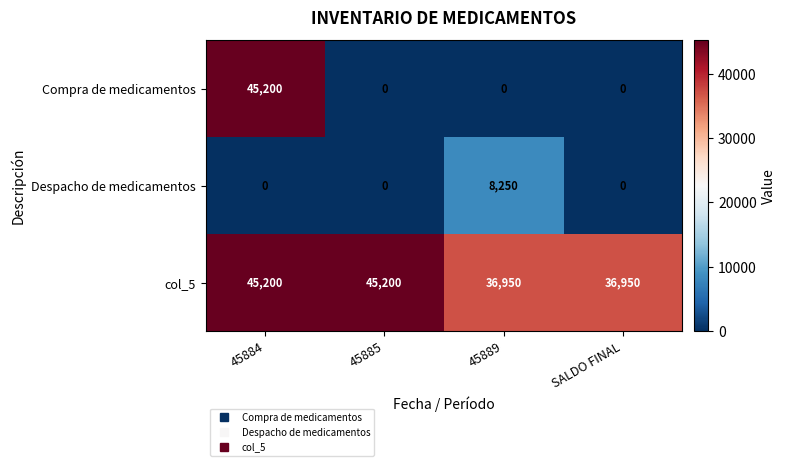

What is the difference between the maximum and minimum values in the Despacho de medicamentos series?

8250